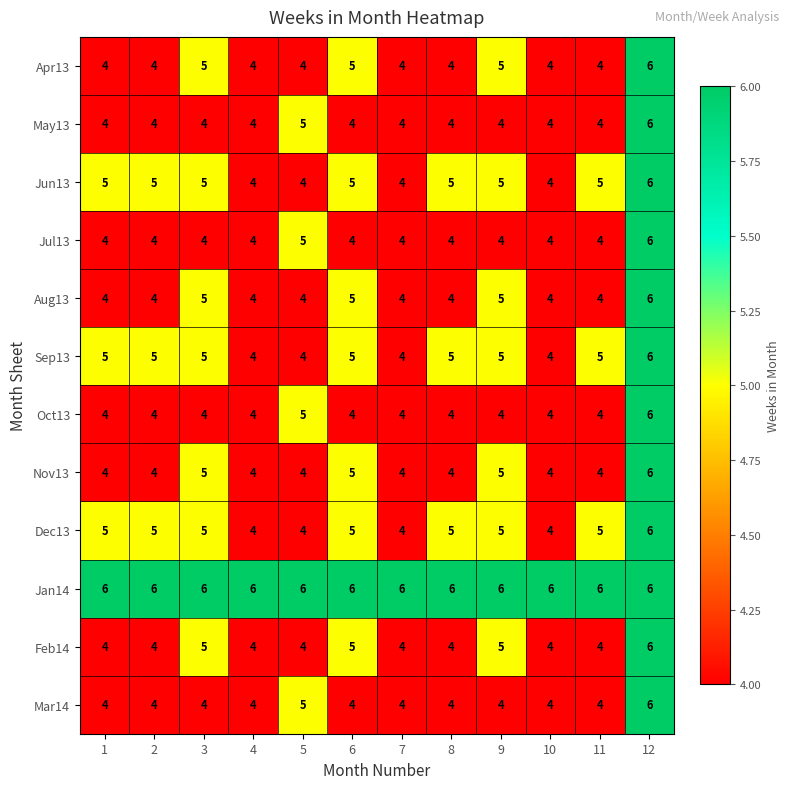

What is the sum of all Aug13 values?

53